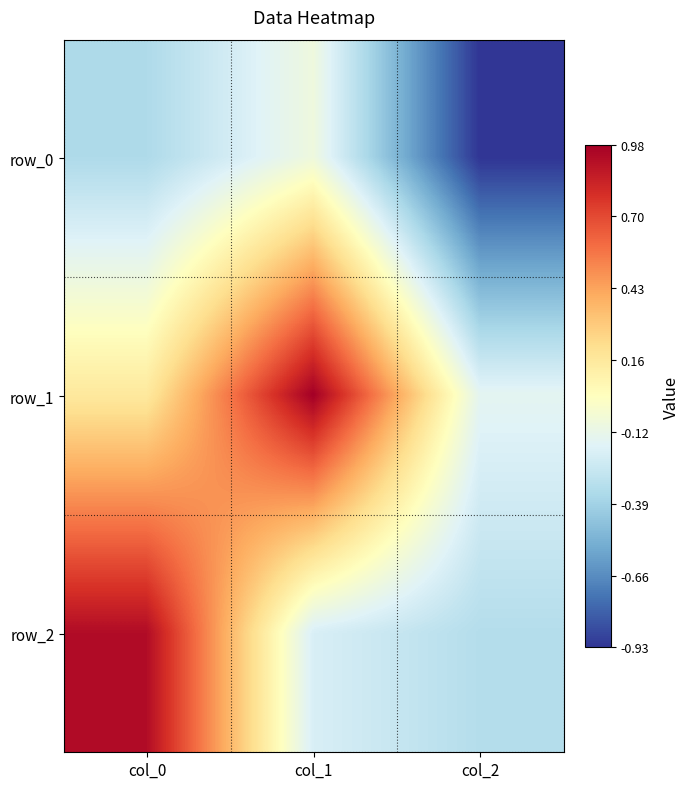

The value of row_0 at col_2 is -0.3. True or false?

False